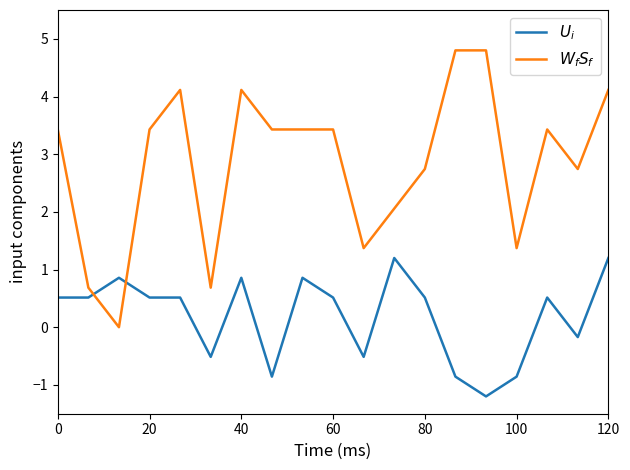

What is the maximum value shown in the chart?

4.8